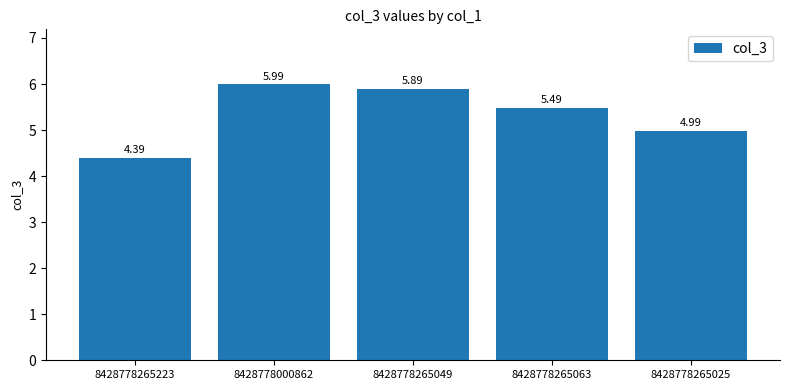

What is the difference between the values at 8428778265049 and 8428778265063?

0.4